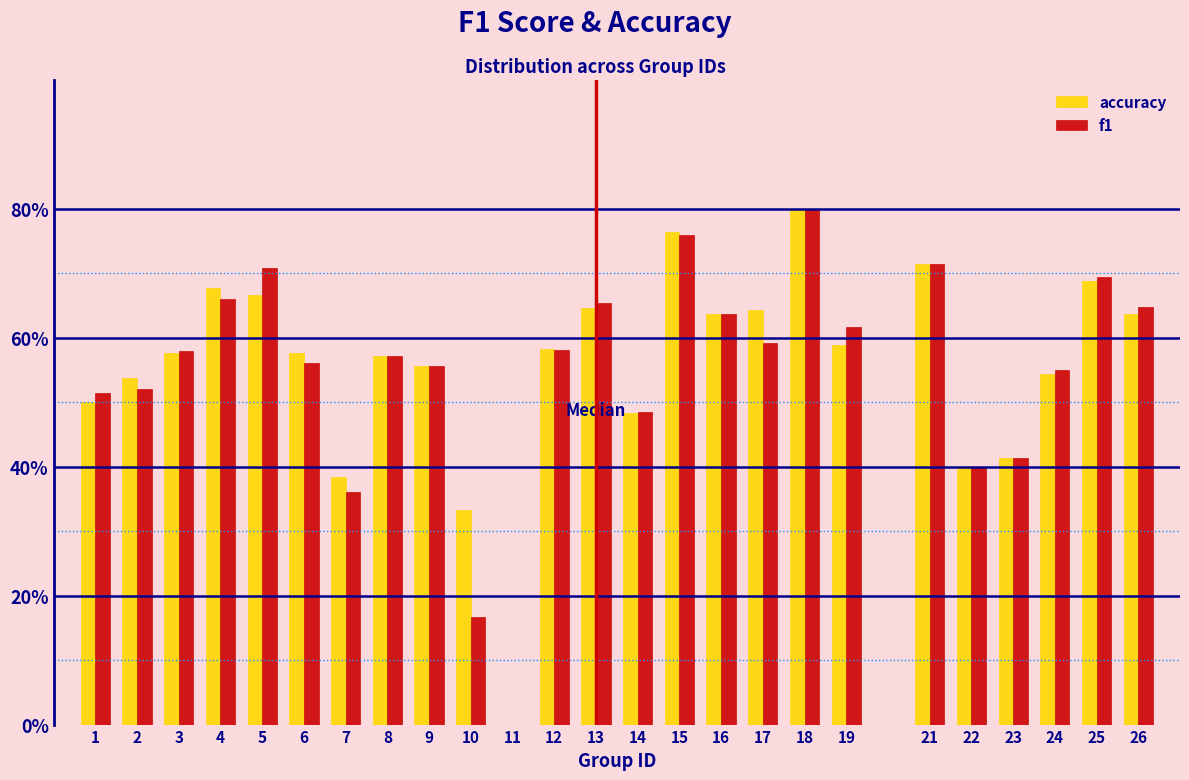

Are the bars horizontal?

No